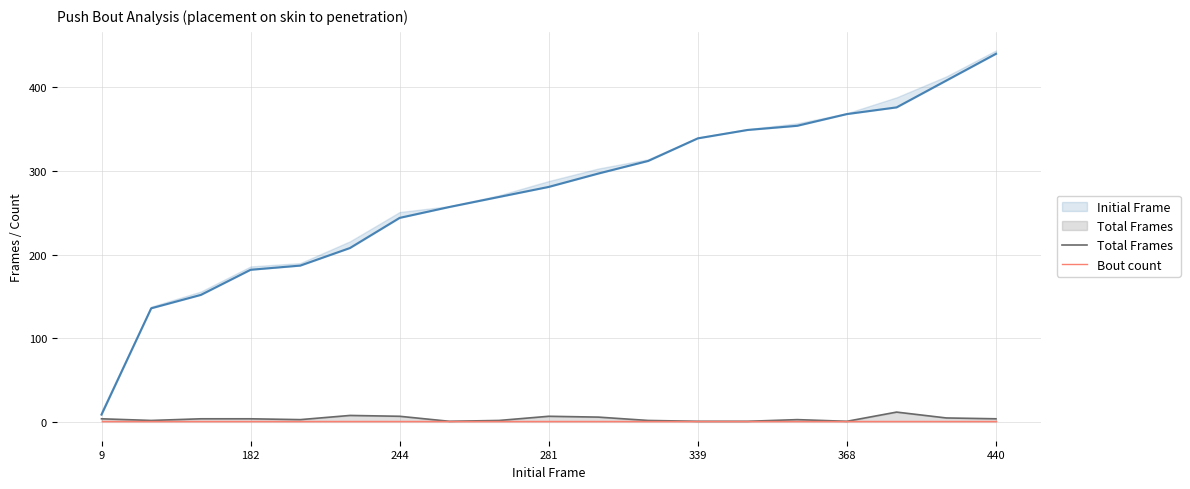

What is the difference between the maximum and minimum values in the Total Frames  series?

11